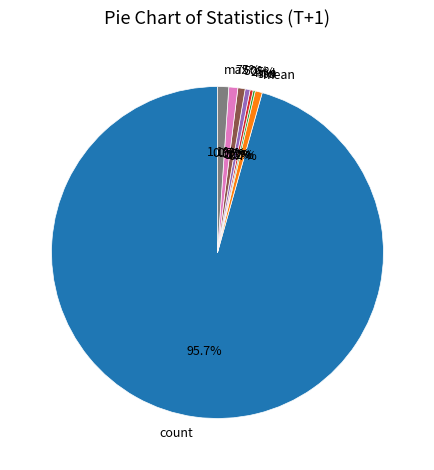

Rank the categories by value from highest to lowest.

count, max, 75%, 50%, mean, 25%, min, std